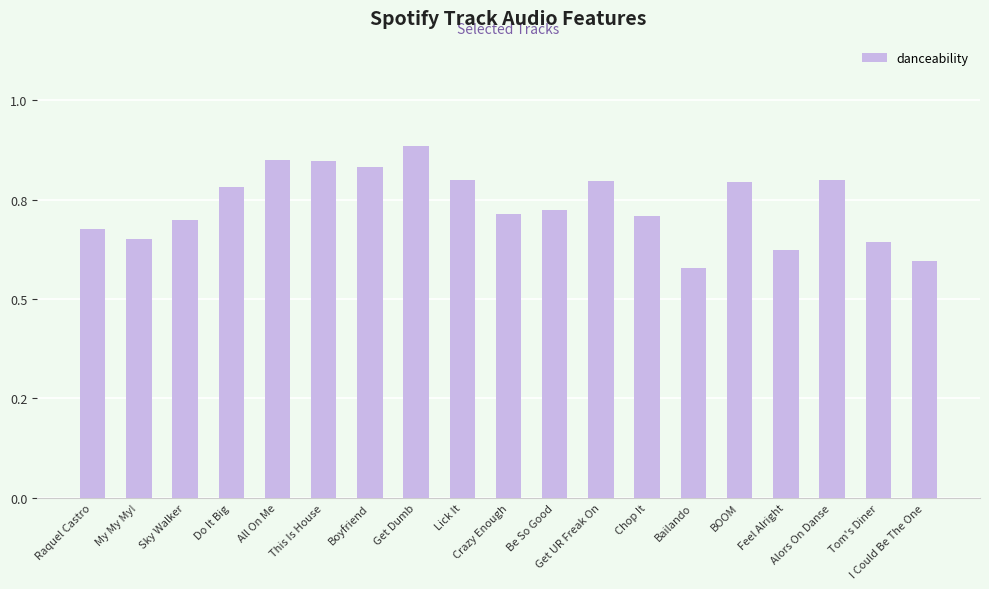

Which has a higher value, BOOM or Get Dumb?

Get Dumb